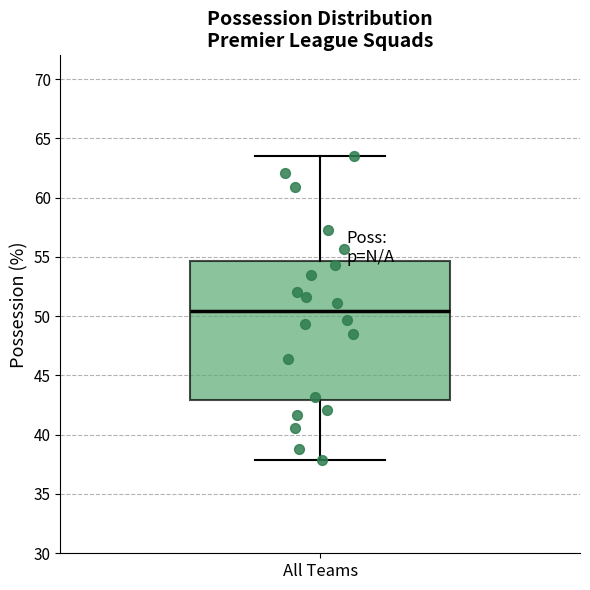

Read this box plot against the y-axis: the position of the median line, the range covered by the box, and the ends of both whiskers. The values are not printed on the chart, so give them approximately, as read against the axis.

median 50.5, box 43.0 to 54.5, whiskers 38.0 to 63.5